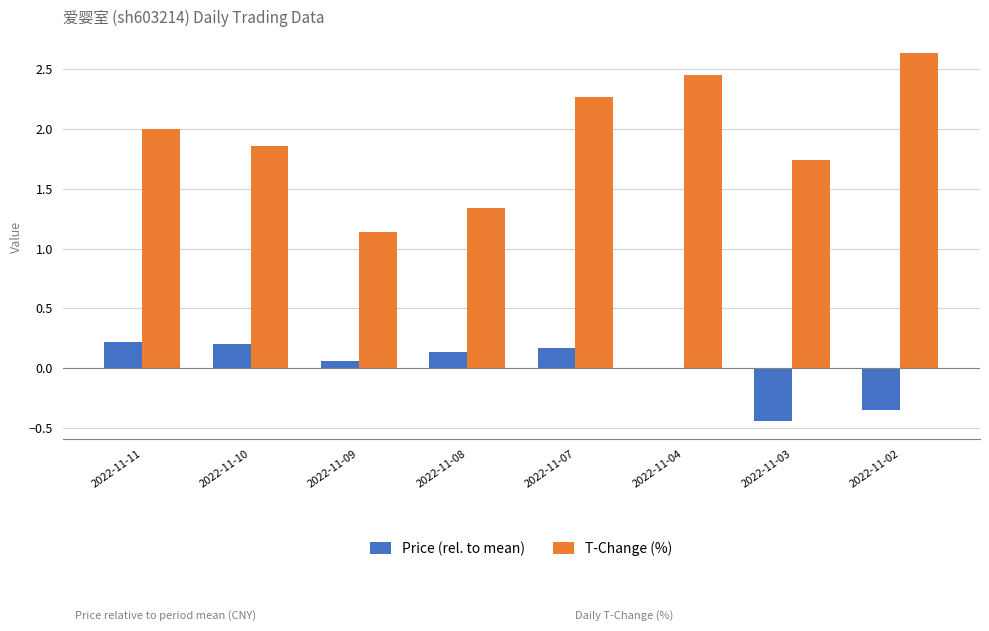

The T-Change (%) series shows 0.9 at 2022-11-08. True or false?

False